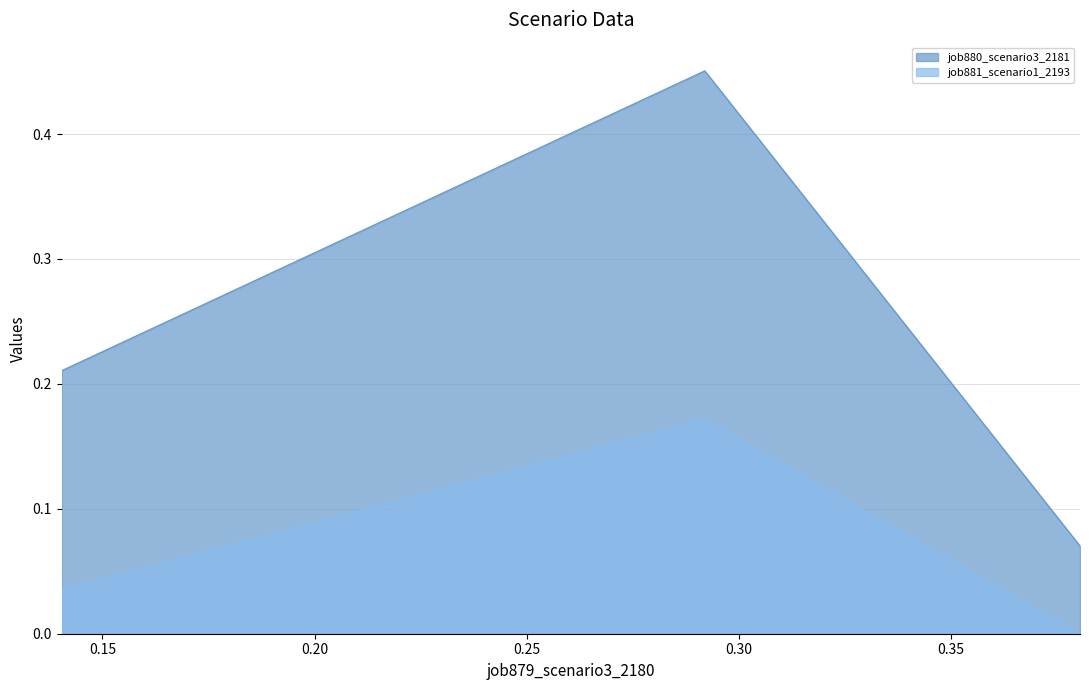

Between B14 and B11, which is larger?

B14